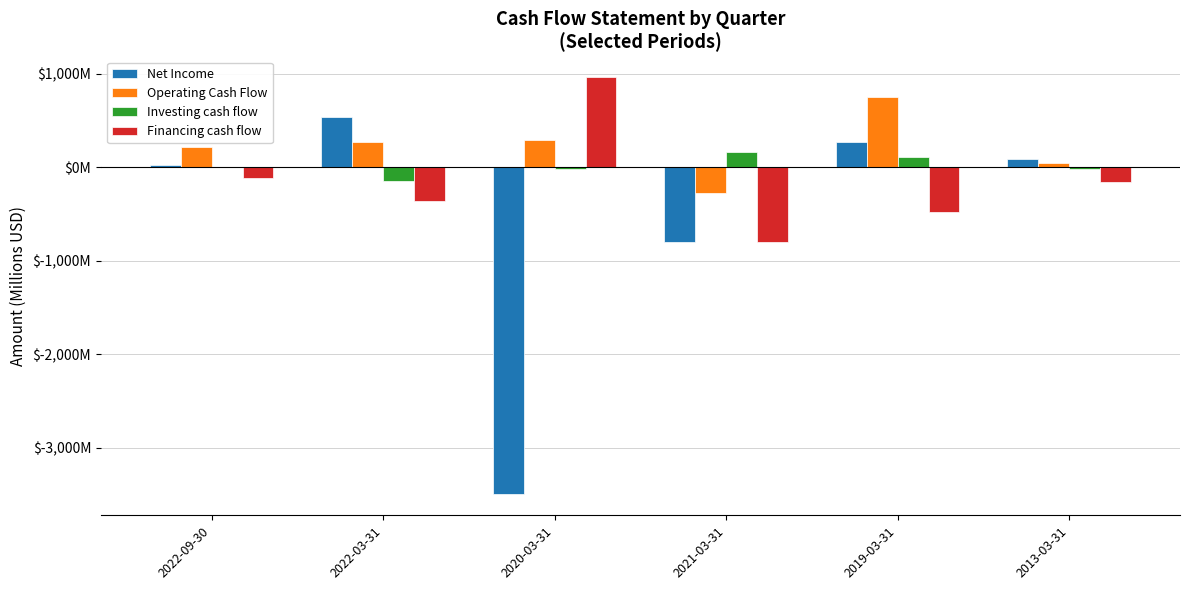

At which category is the sum across all series the highest?

2019-03-31